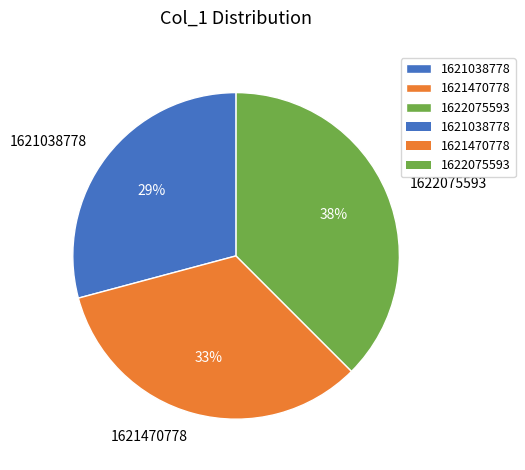

True or false: 1621038778 accounts for 42% of the total.

False